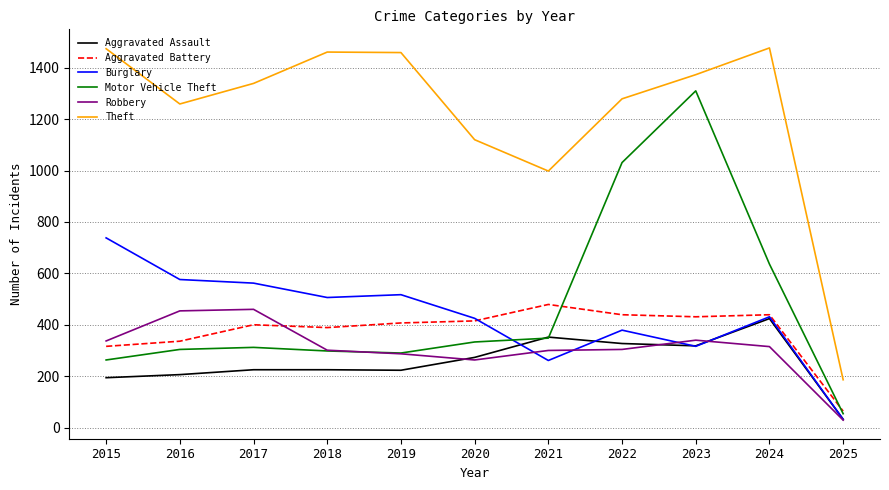

Which series has the largest total across all categories?

Theft